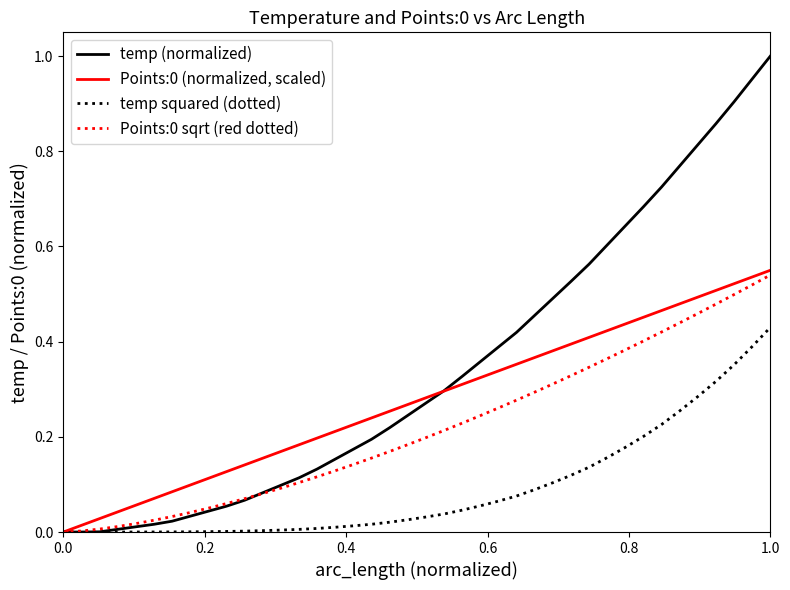

Which series has the largest total across all categories?

temp (normalized)